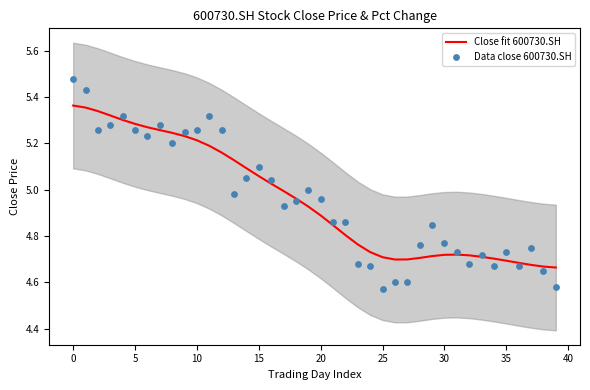

Is the value of Data close 600730.SH at 25 greater than the value of Close fit 600730.SH at 20?

No